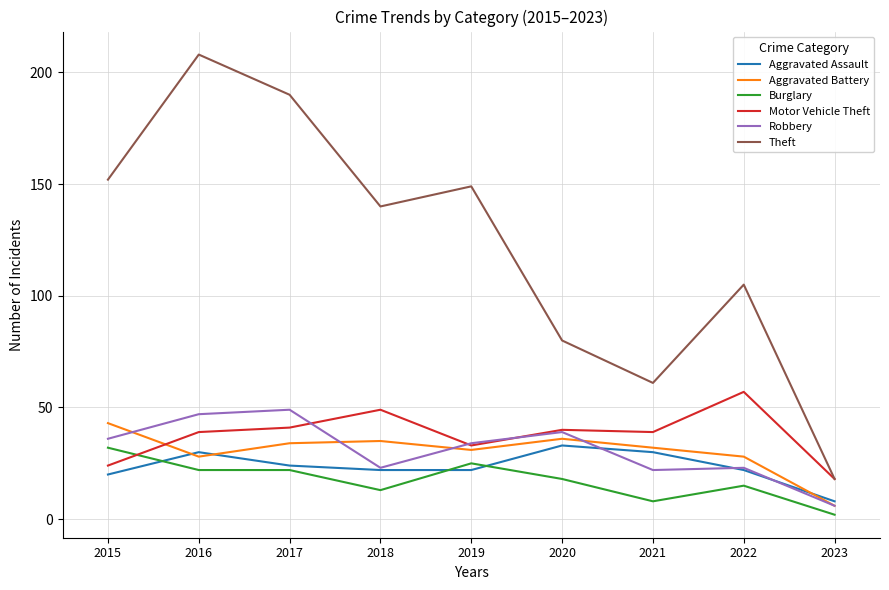

What is the approximate value of Burglary at 2017?

22